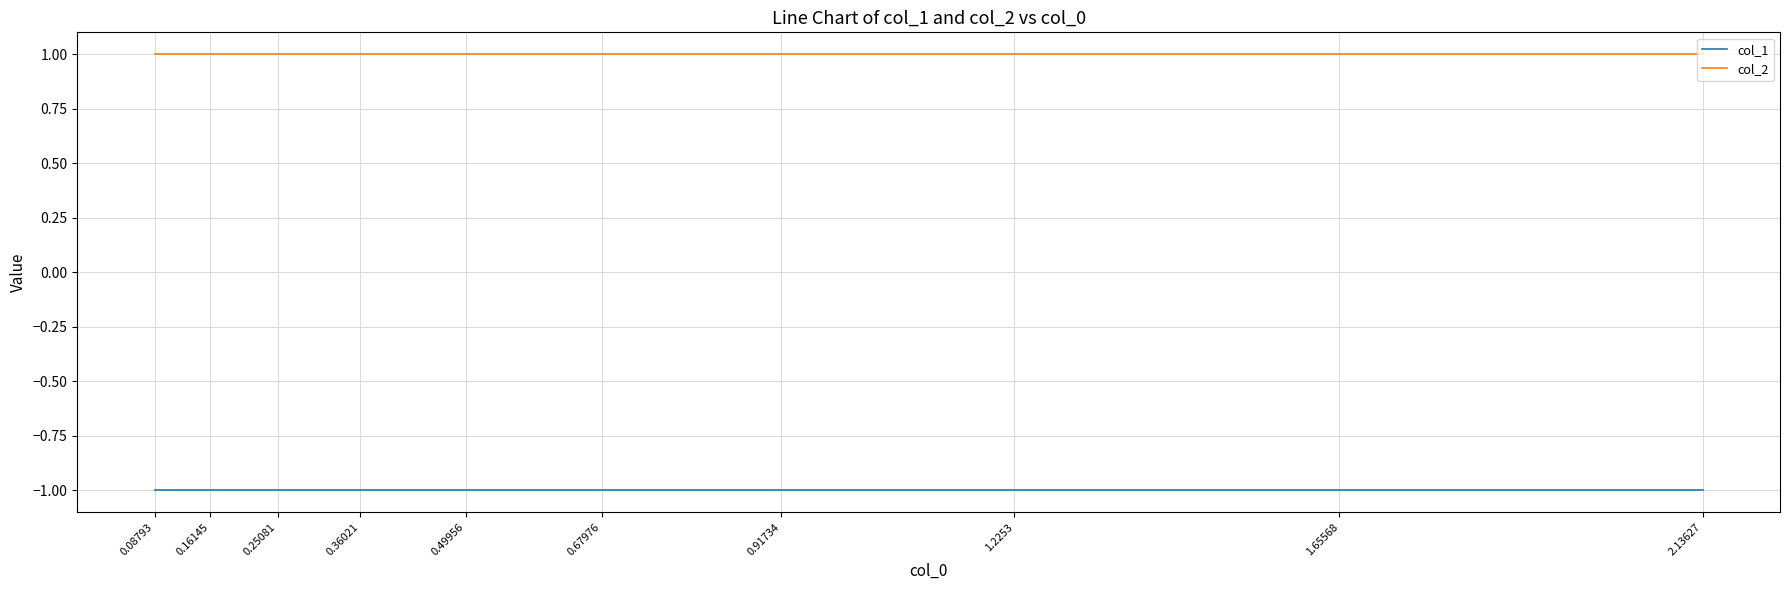

Rank the series by their maximum value, from highest to lowest.

col_2, col_1